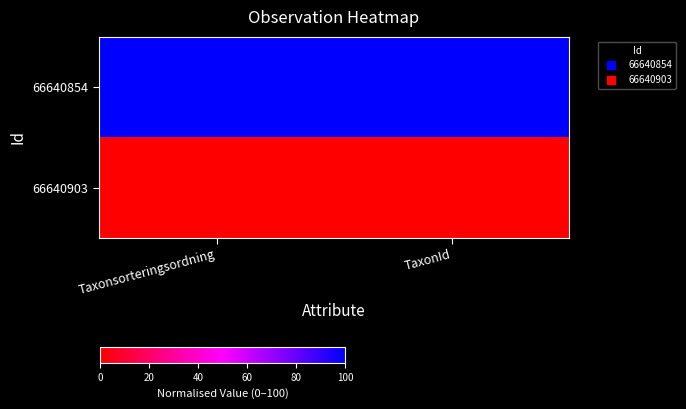

Between Taxonsorteringsordning and TaxonId, which series saw the biggest shift?

66640854